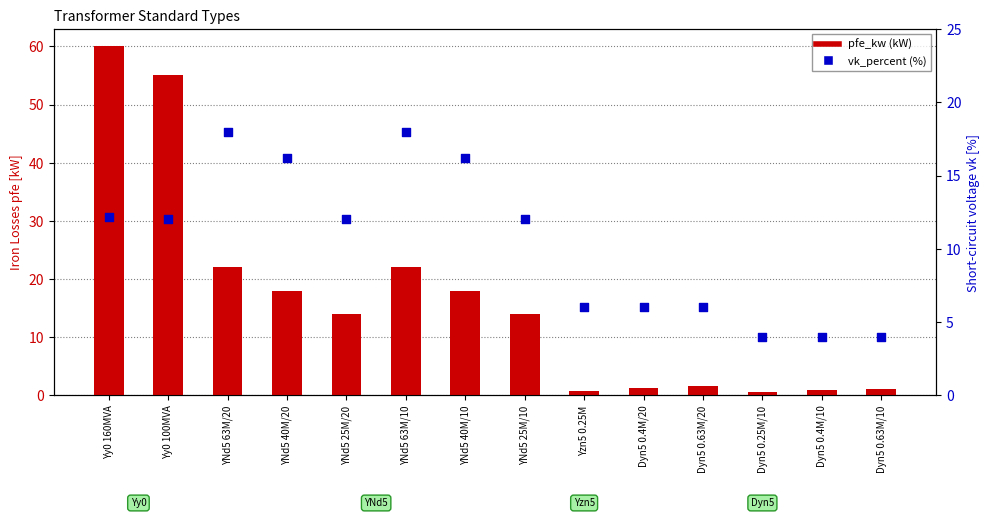

Which series has the largest Y range (max minus min)?

pfe_kw